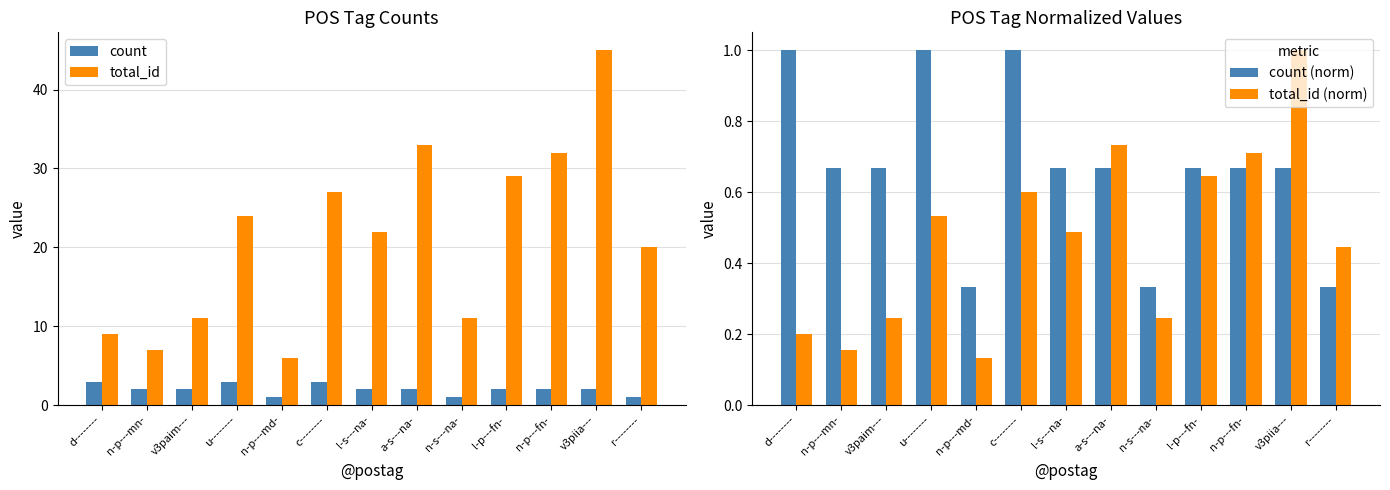

Reading left to right, extract all data points from this chart.

count: 3.0	2.0	2.0	3.0	1.0	3.0	2.0	2.0	1.0	2.0	2.0	2.0	1.0
total_id: 9.0	7.0	11.0	24.0	6.0	27.0	22.0	33.0	11.0	29.0	32.0	45.0	20.0
count (norm): 1.0	0.7	0.7	1.0	0.3	1.0	0.7	0.7	0.3	0.7	0.7	0.7	0.3
total_id (norm): 0.2	0.2	0.2	0.5	0.1	0.6	0.5	0.7	0.2	0.6	0.7	1.0	0.4